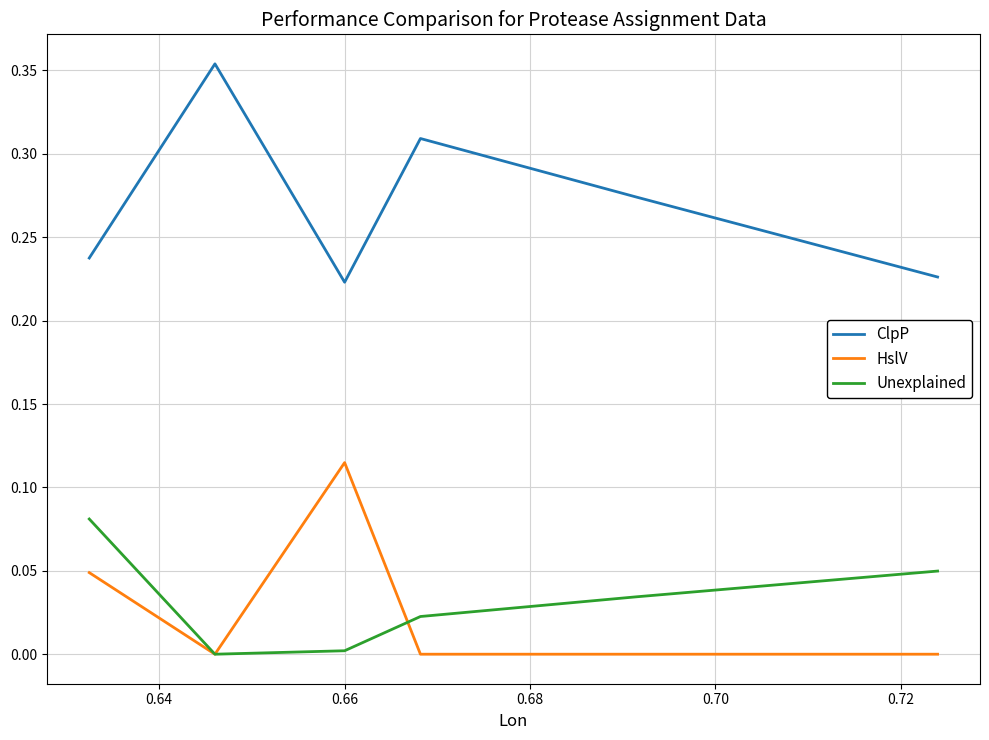

Is it true that Unexplained equals 0.0 at 0.66?

True